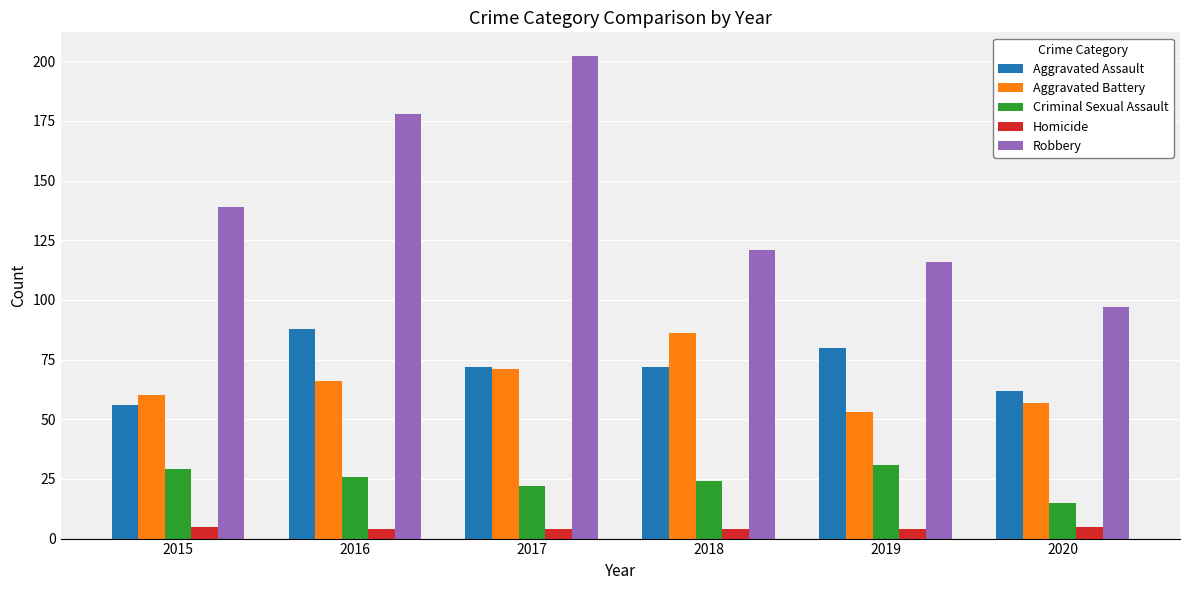

Does the chart contain any negative values?

No